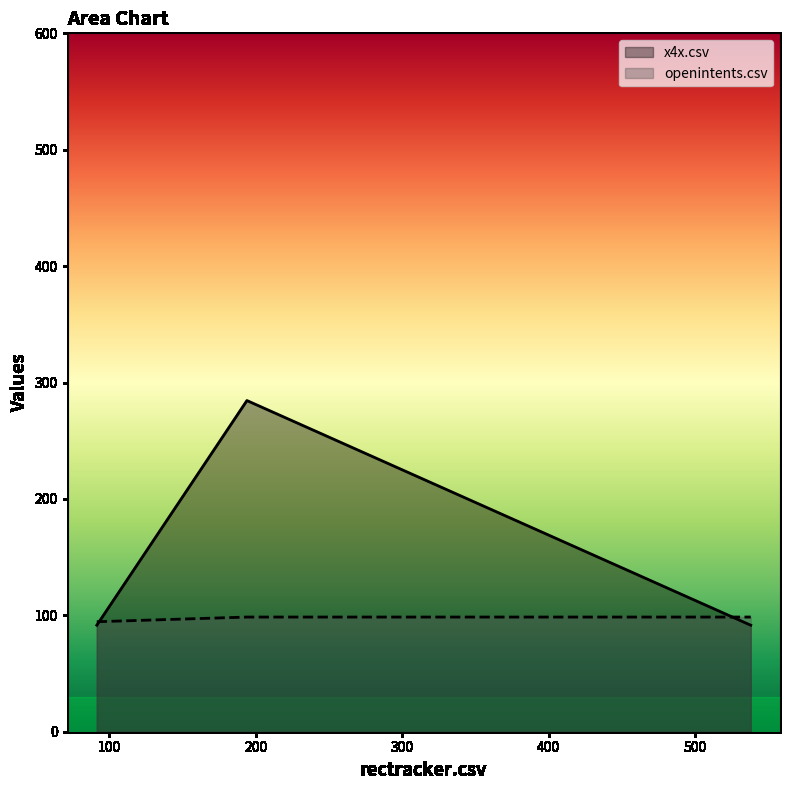

Reading left to right, transcribe all the data shown in this chart.

x4x.csv: openintents.csv=91.5	rectracker.csv=284.5	x4x.csv=91.5
openintents.csv: openintents.csv=94.5	rectracker.csv=98.5	x4x.csv=98.5